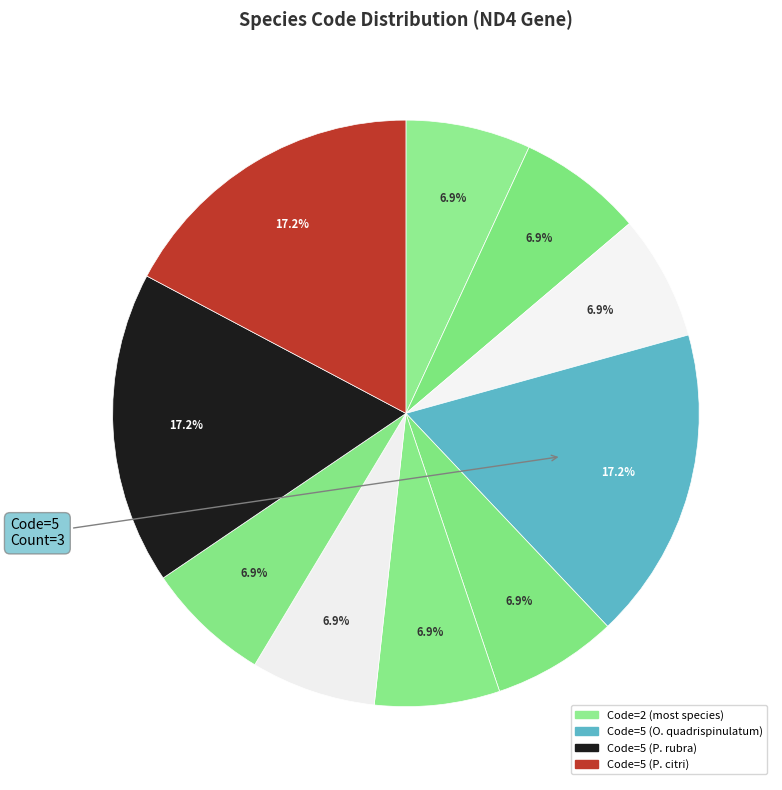

Rank the categories by value from lowest to highest.

Pseudobagrus tenuis, Perodicticus potto, Lepus americanus, Arctotherium sp., Acrossocheilus hemispinus, Silurus glanis, Morone americana, Oesophagostomum quadrispinulatum, Paratomella rubra, Panonychus citri